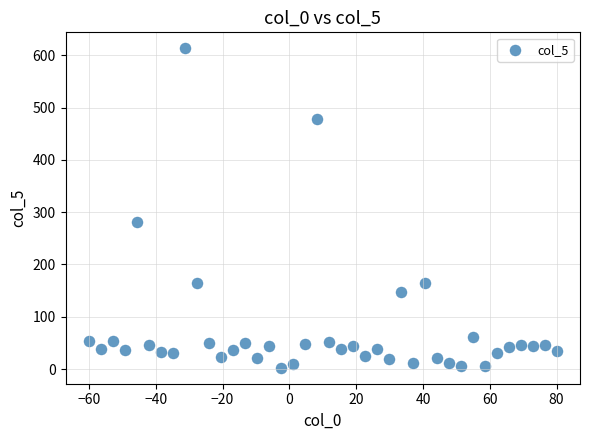

What Y value in the scatter plot is closest to 307?

280.8